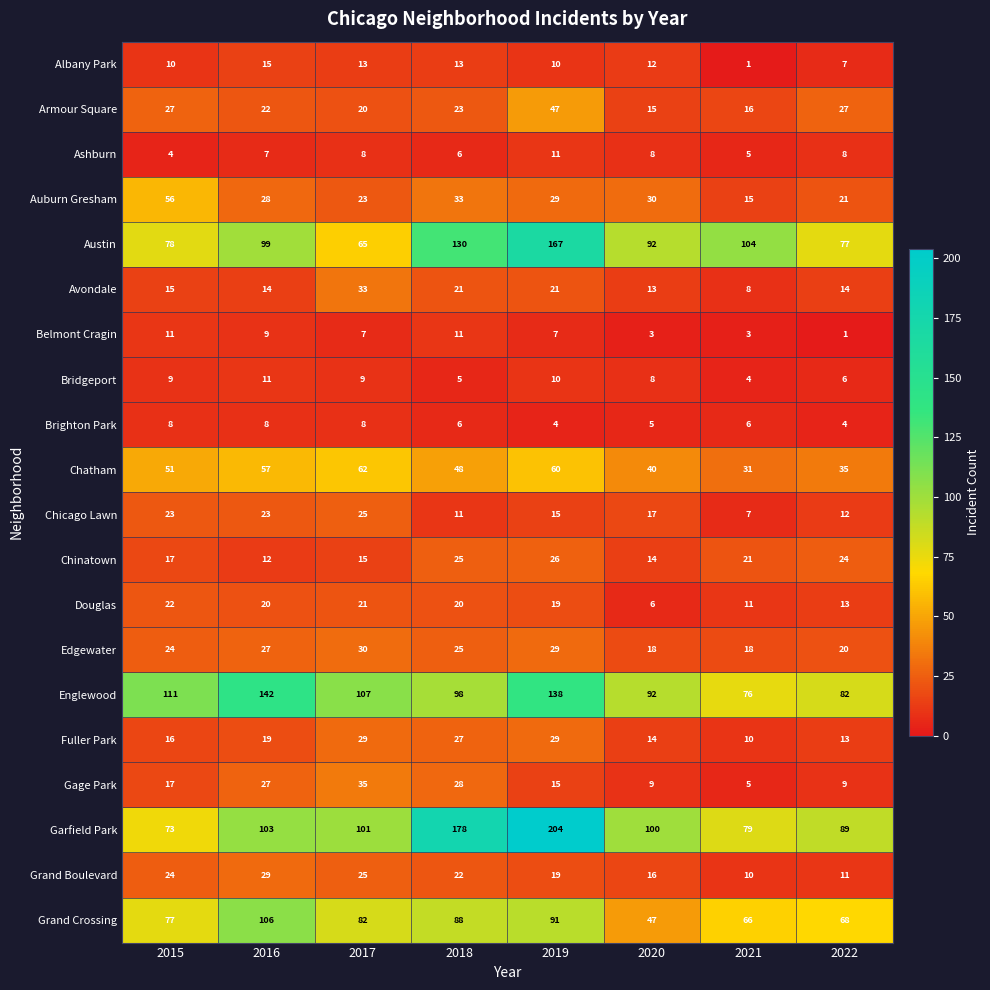

True or false: Ashburn has a value of 6 at 2018.

True